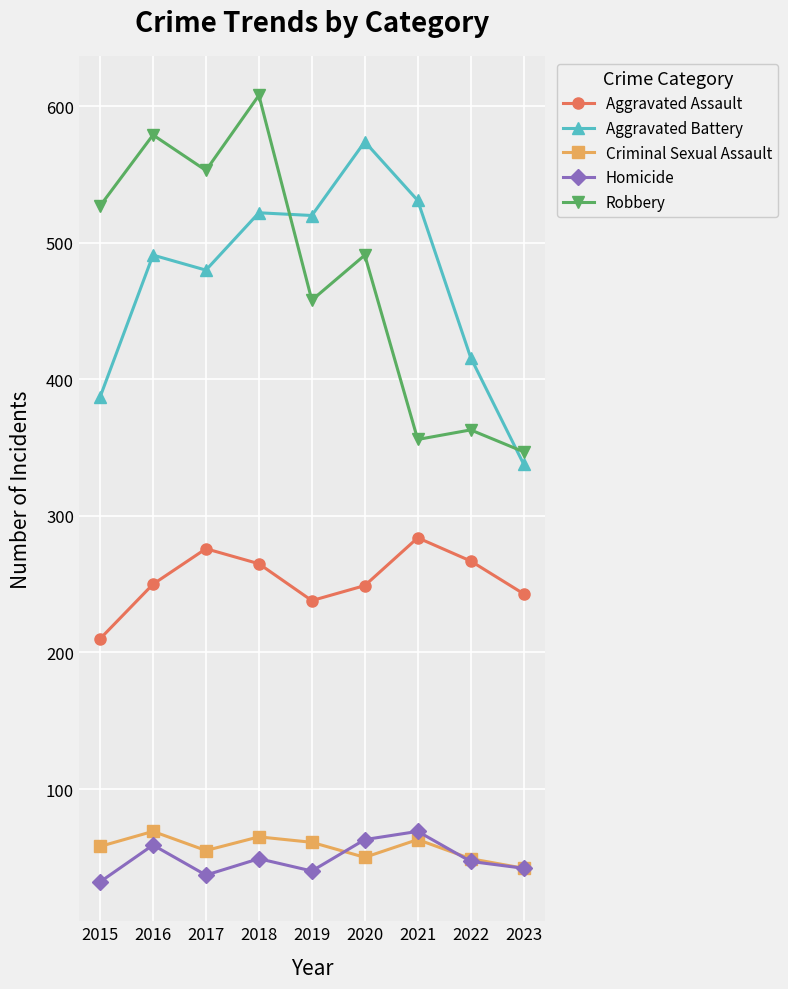

What is the value of the Homicide point at the 5th from the left?

40